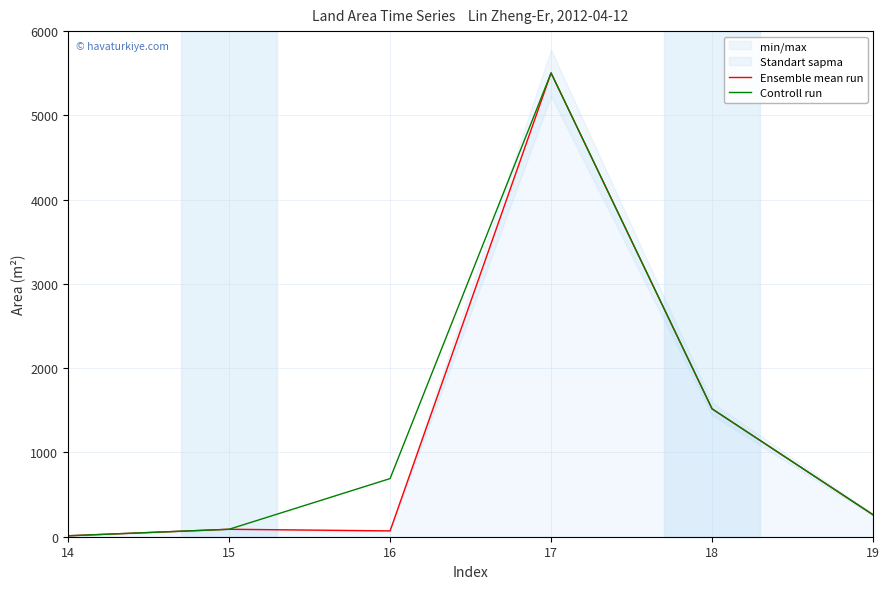

Which series has the widest spread of values?

Ensemble mean run